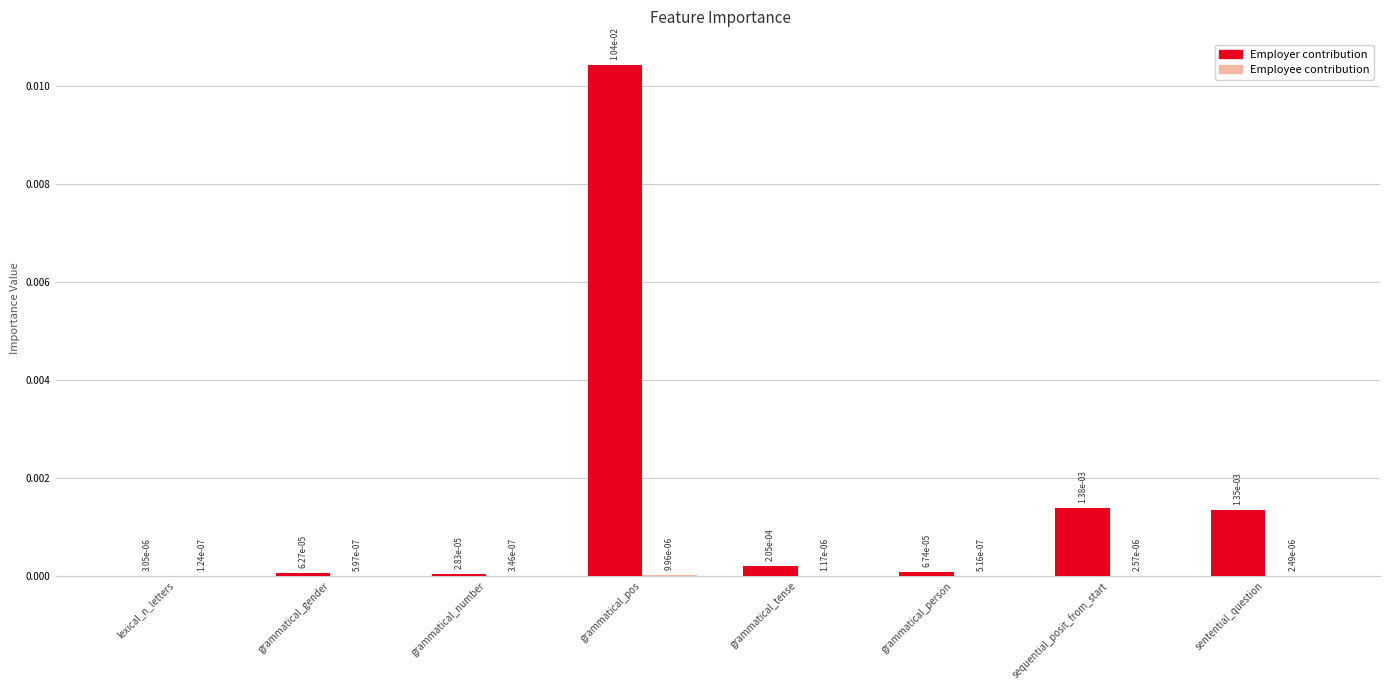

At which category is the sum across all series the highest?

grammatical_pos